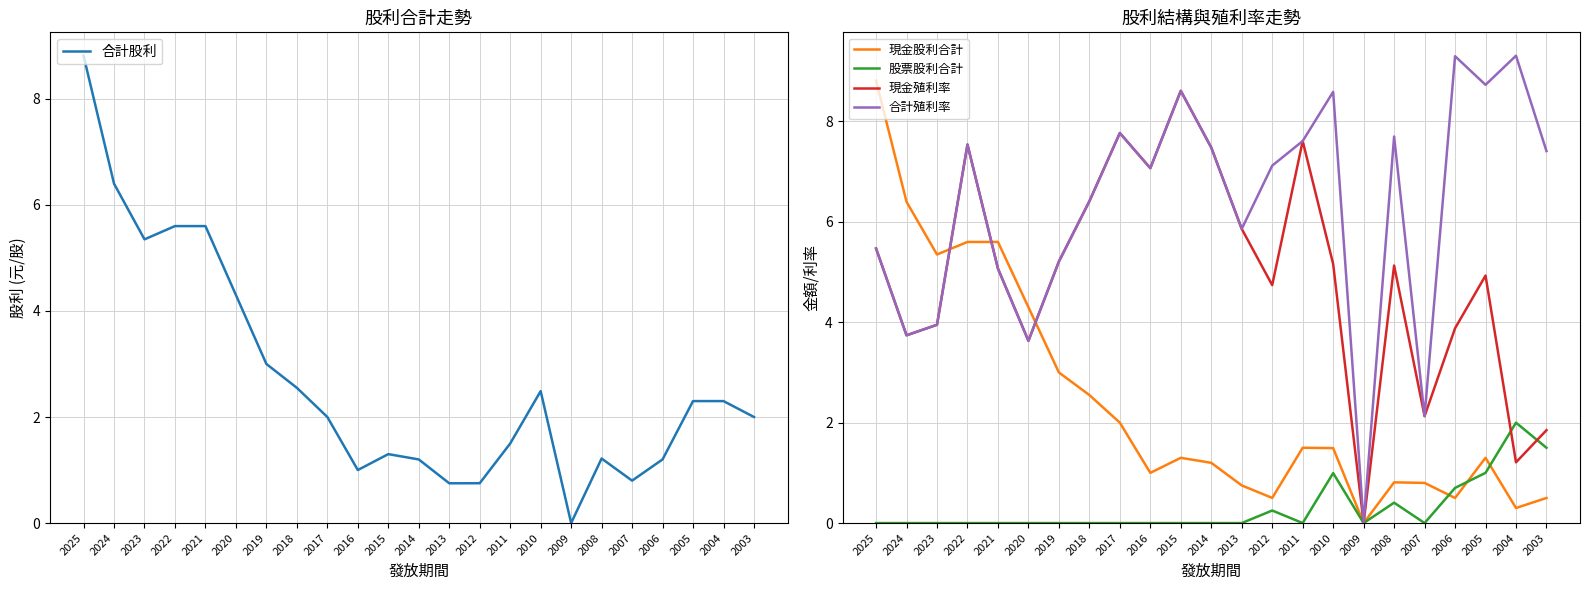

How many lines are shown in the chart?

5